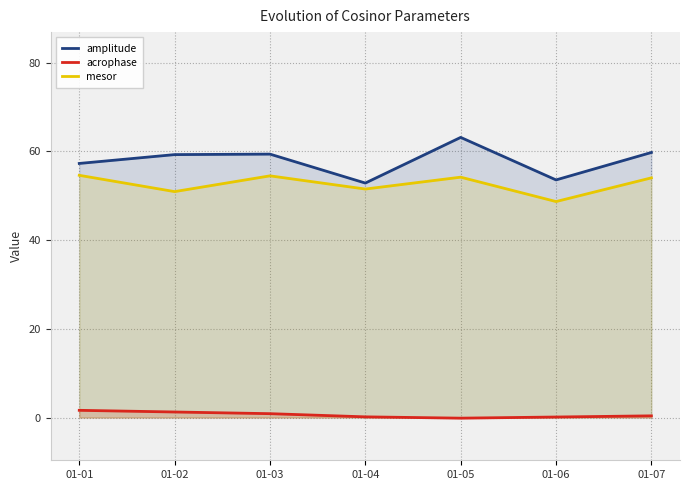

Which category has the lowest value across all series?

01-05